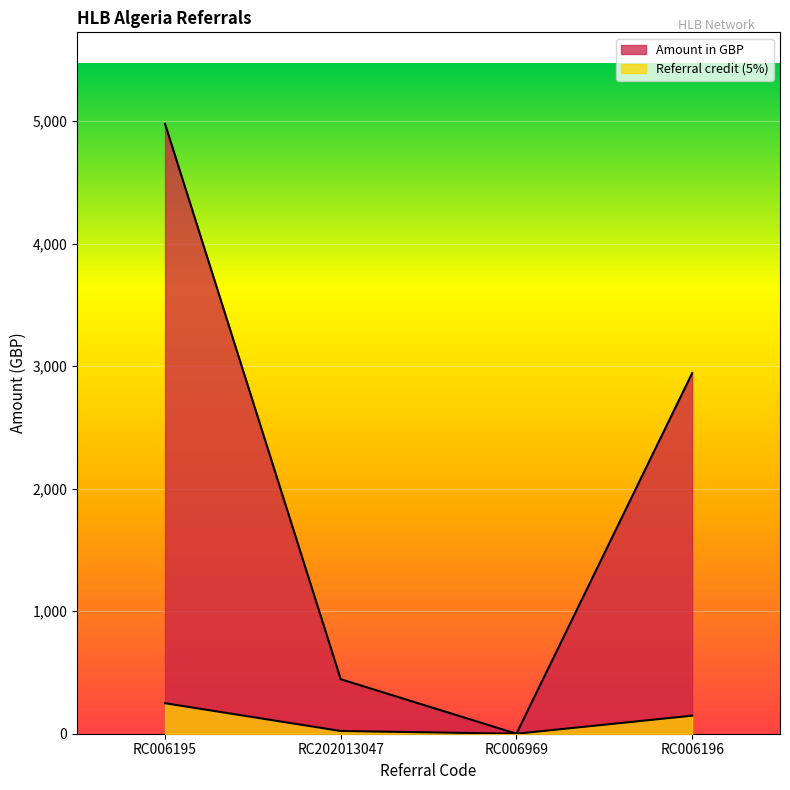

Where does the Amount in GBP series first go above 2943?

RC006195